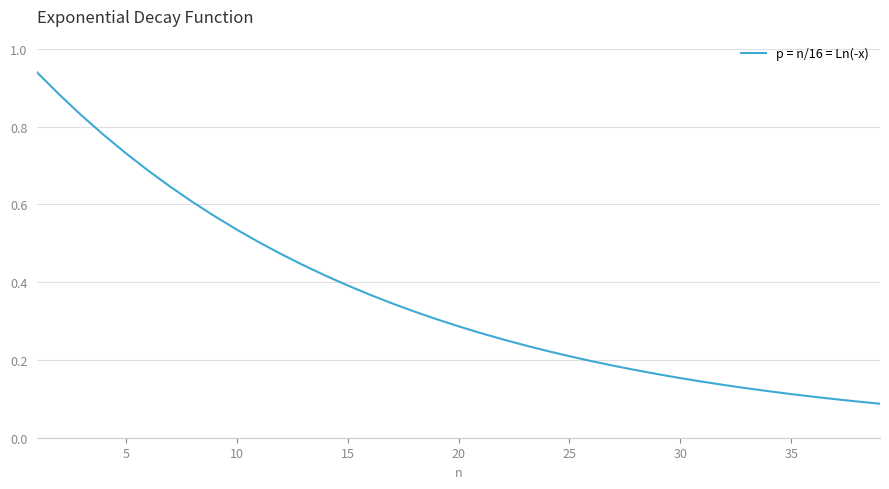

How many lines are shown in the chart?

1